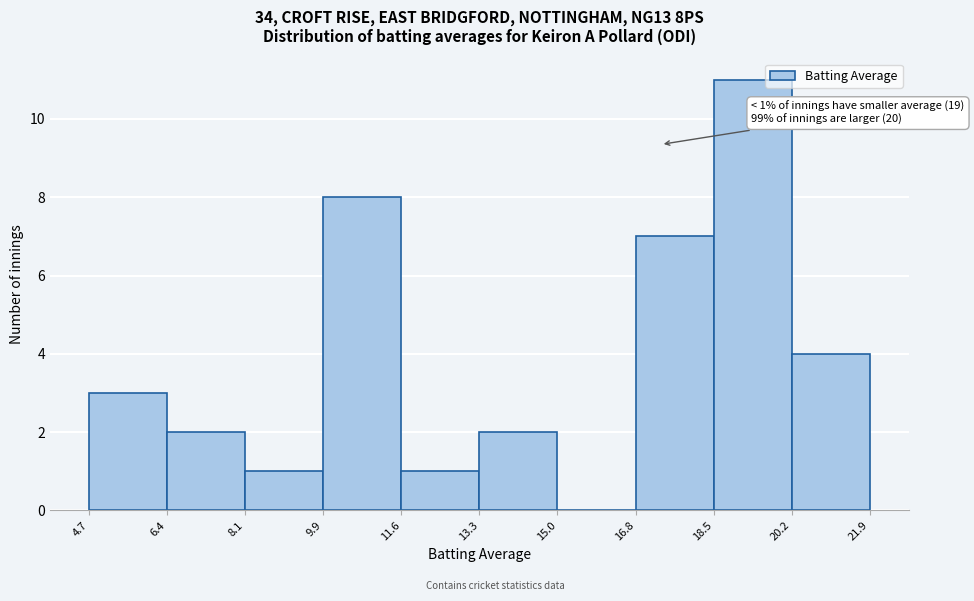

Over which range of the x-axis is the bar tallest?

18.5 to 20.2